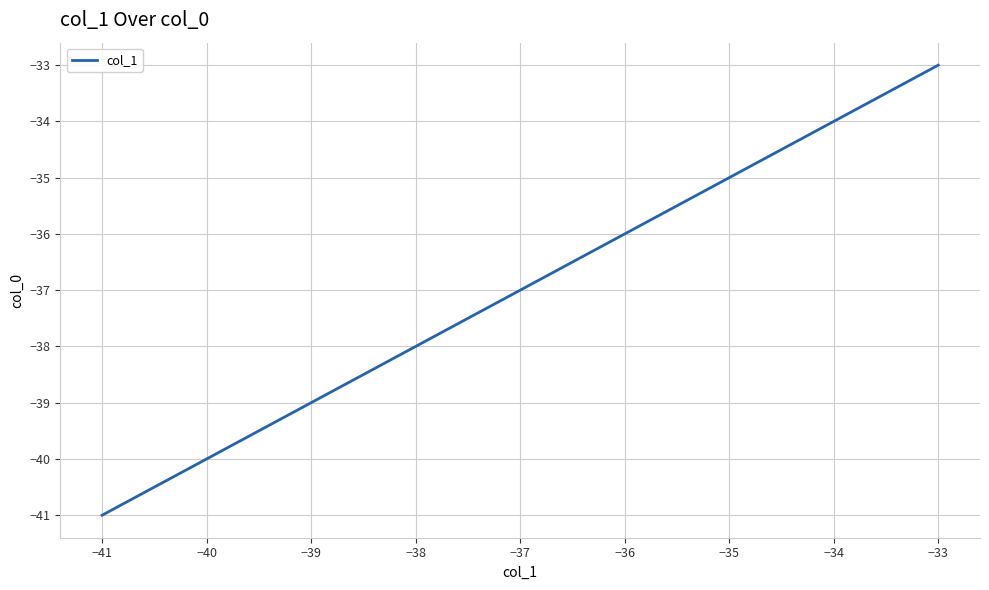

At which category does the chart reach its peak across all series?

−33